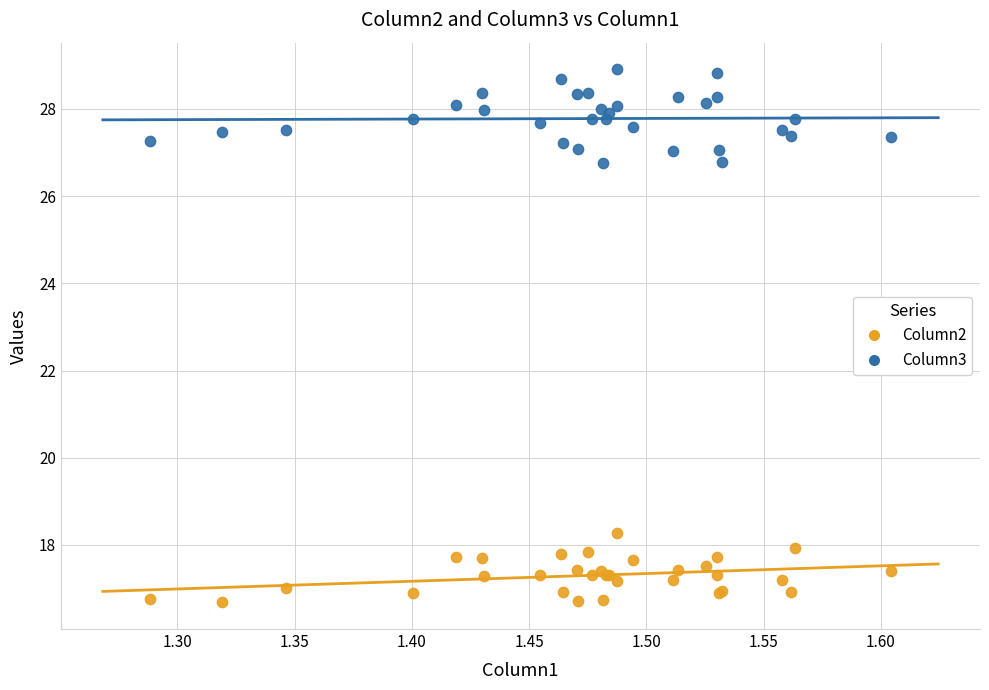

What are all the series names shown in the legend?

Column2, Column3